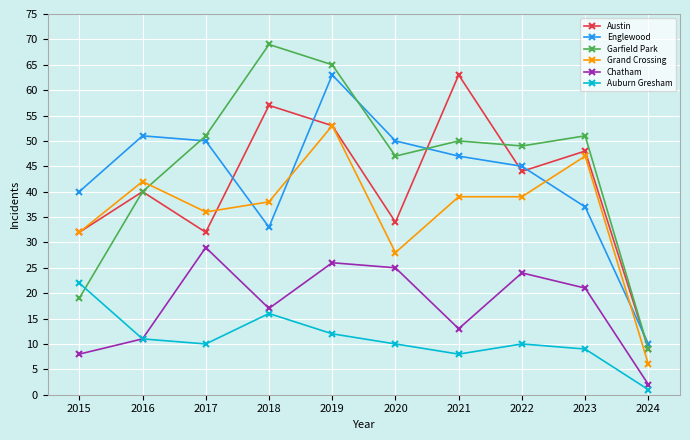

Reading left to right, list all the values displayed in this chart.

Austin: 32	40	32	57	53	34	63	44	48	9
Englewood: 40	51	50	33	63	50	47	45	37	10
Garfield Park: 19	40	51	69	65	47	50	49	51	9
Grand Crossing: 32	42	36	38	53	28	39	39	47	6
Chatham: 8	11	29	17	26	25	13	24	21	2
Auburn Gresham: 22	11	10	16	12	10	8	10	9	1